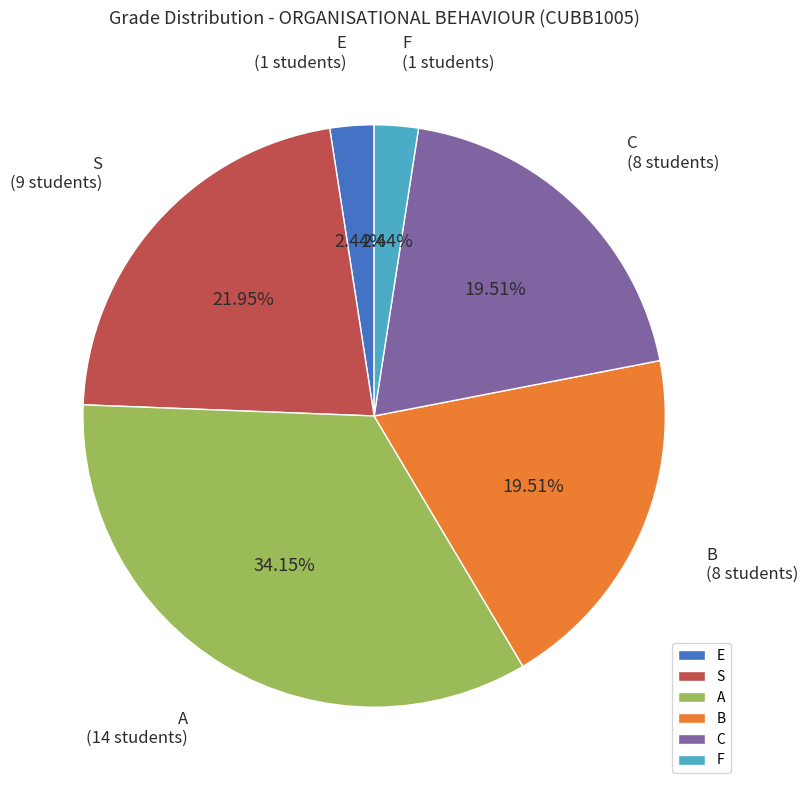

What percentage is the E slice, to the nearest percent?

2%